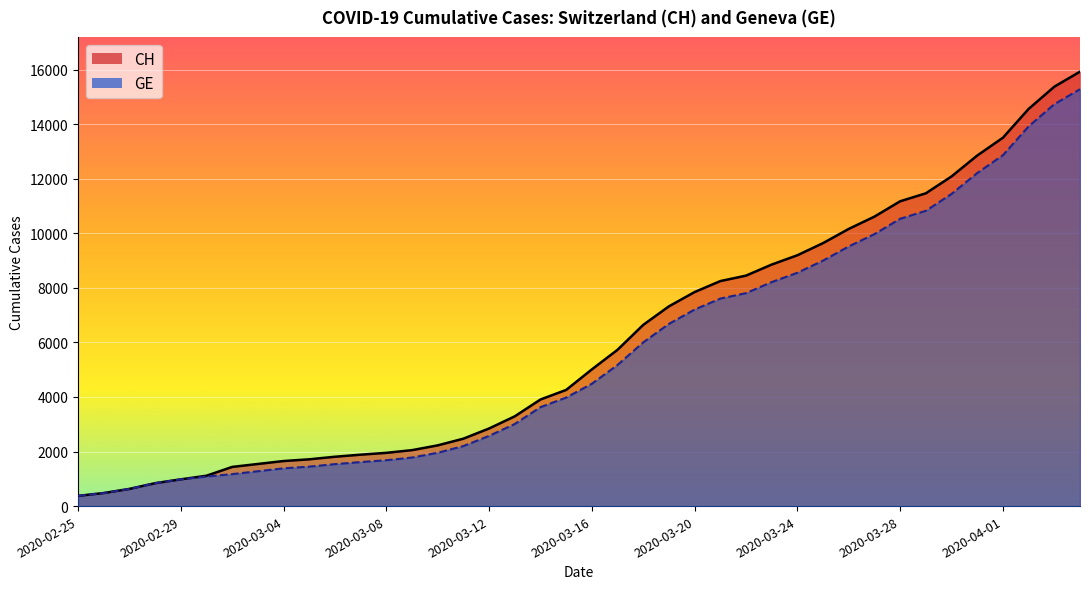

At which category does the chart reach its peak across all series?

2020-04-04